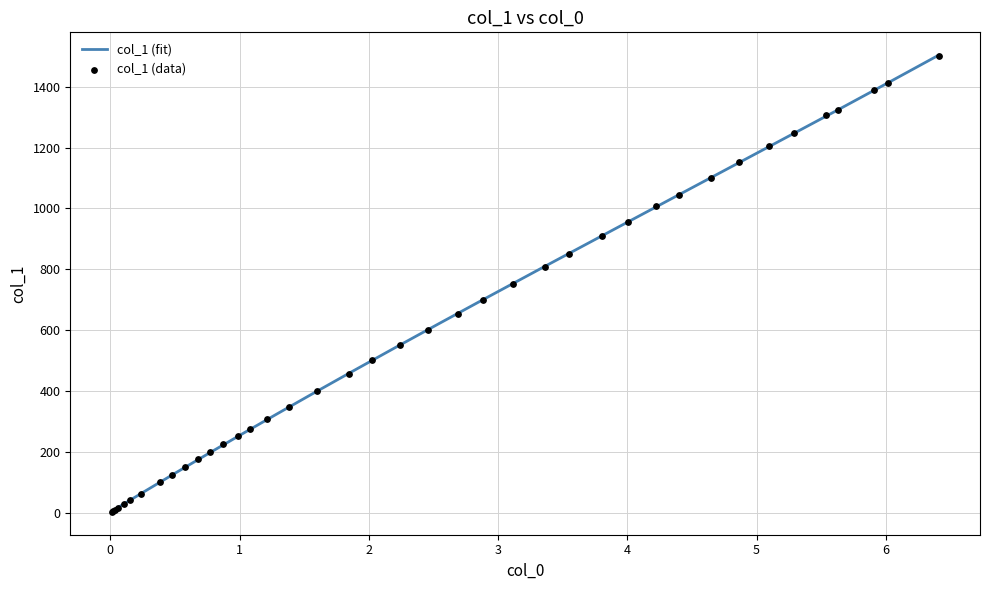

What is the highest value of the col_1 (fit) series?

1503.7